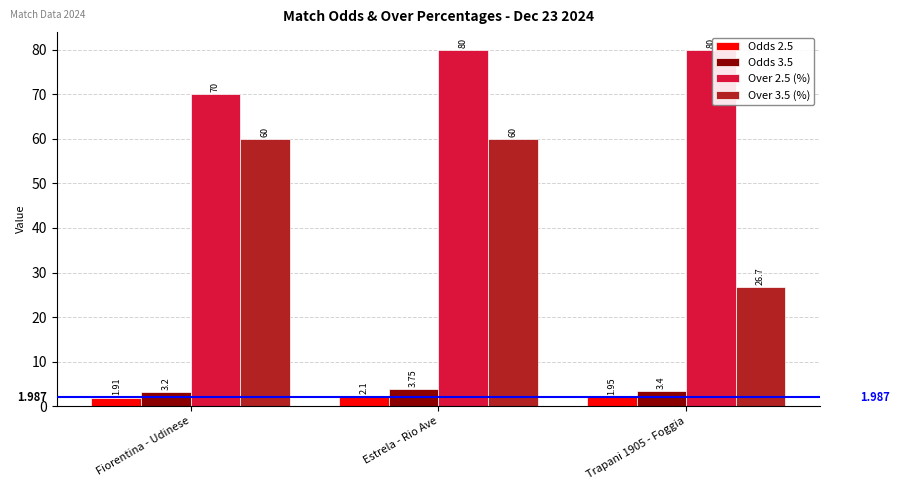

What is the value of the Over 3.5 (%) bar at the 1st from the left?

60.0